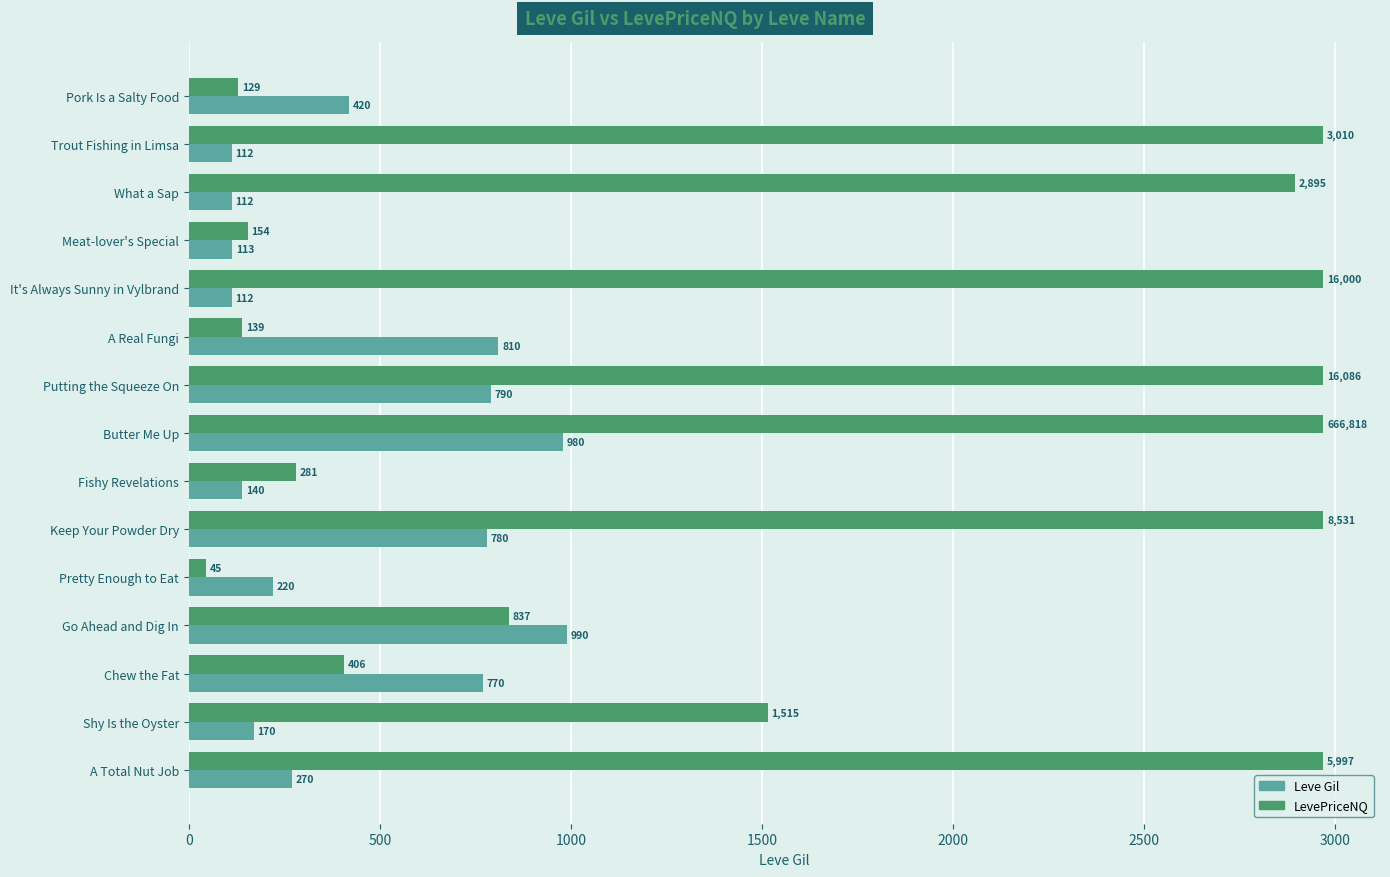

What is the difference between the maximum and second lowest values in the Leve Gil series?

878.0